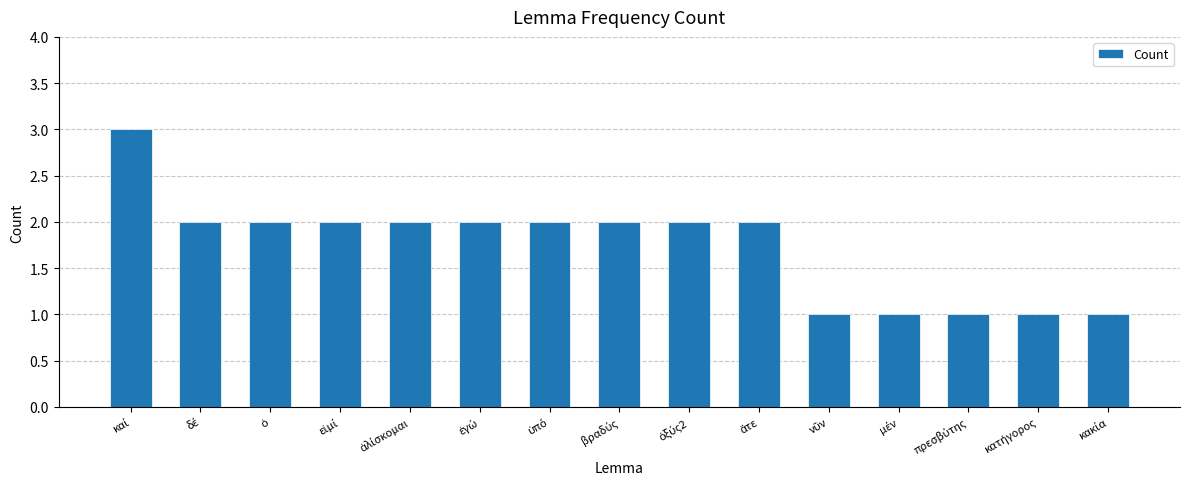

Does the chart contain any negative values?

No